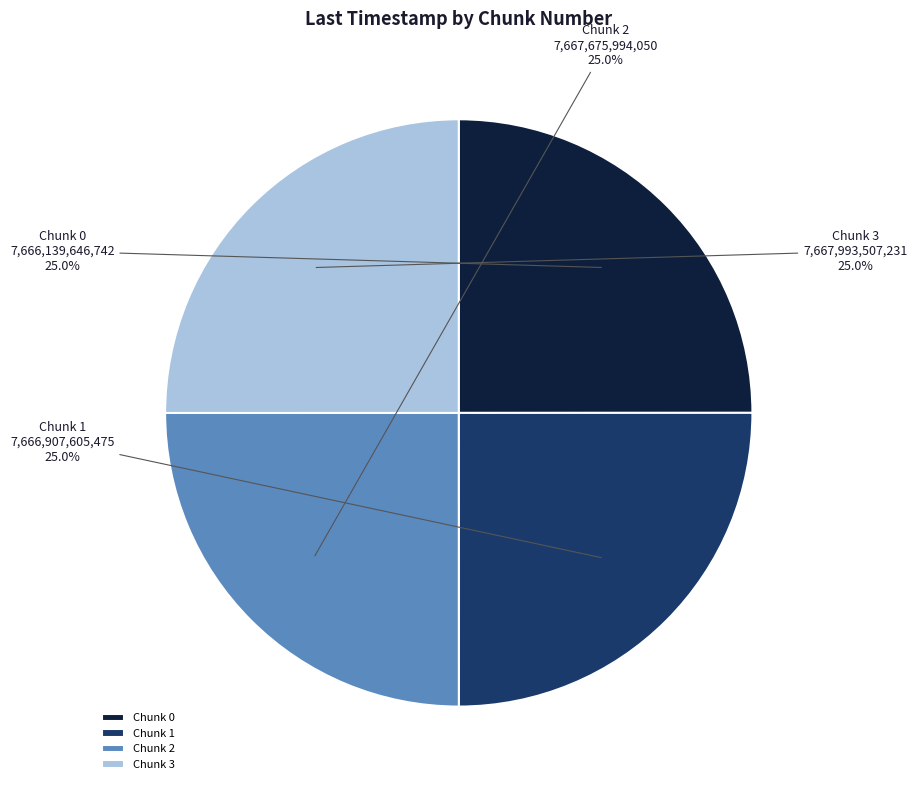

What portion of the pie excludes Chunk 3?

75.0%